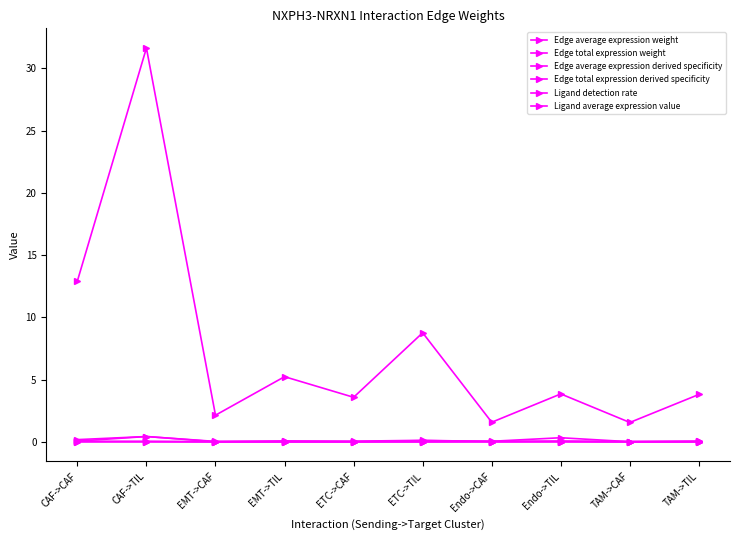

How many series are shown in this chart?

6